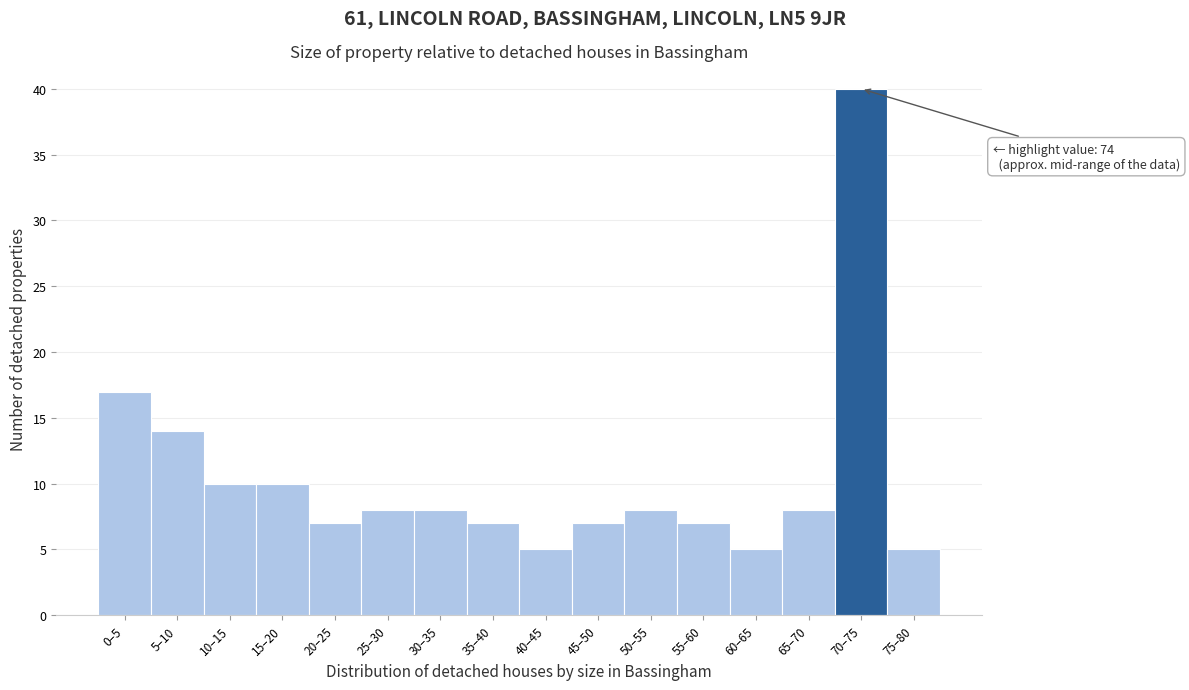

Reading left to right, extract all data points from this chart.

17	14	10	10	7	8	8	7	5	7	8	7	5	8	40	5